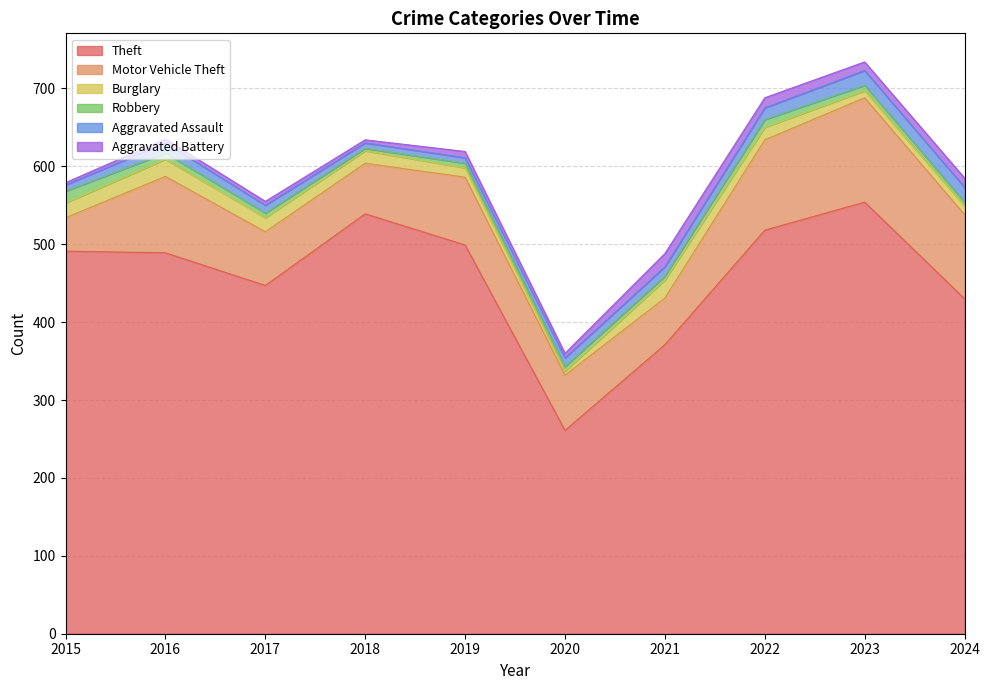

At which category does Aggravated Assault reach its first local peak?

2016